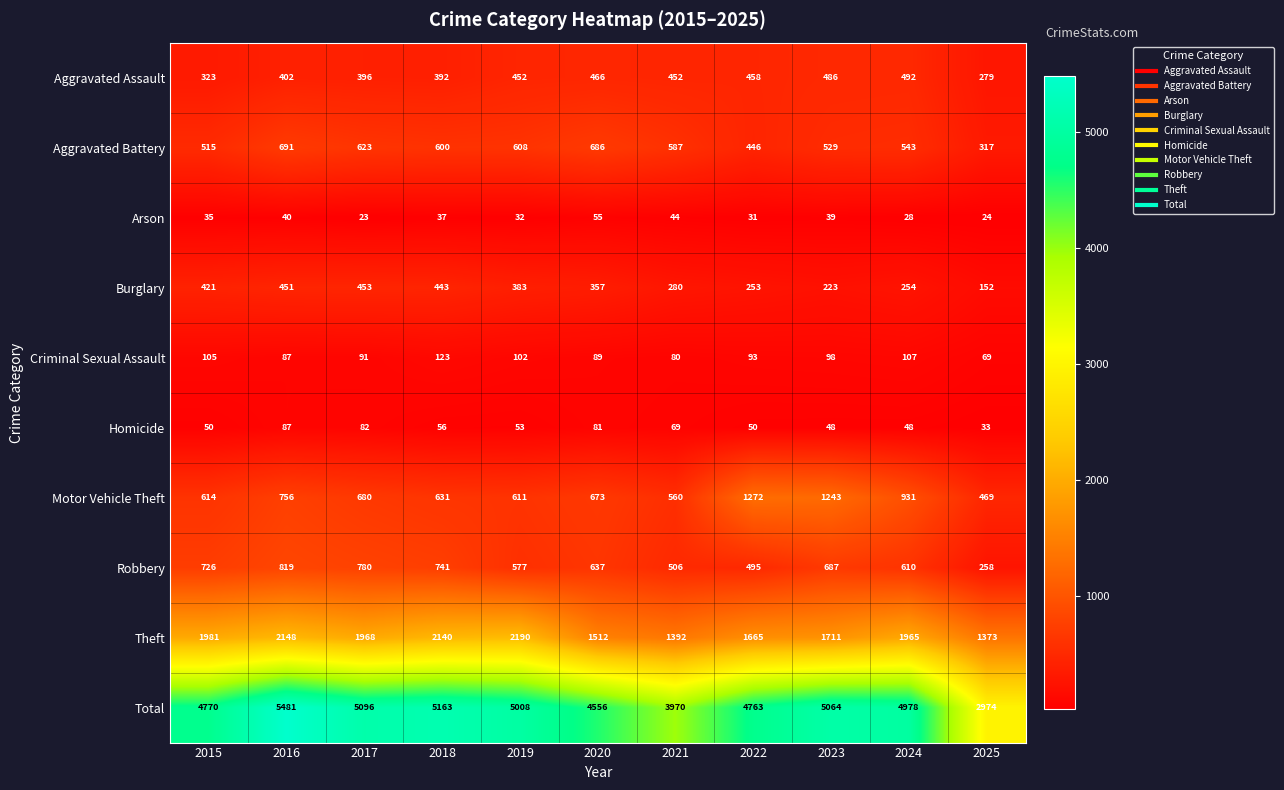

What is the difference between the maximum and minimum values in the Aggravated Battery series?

374